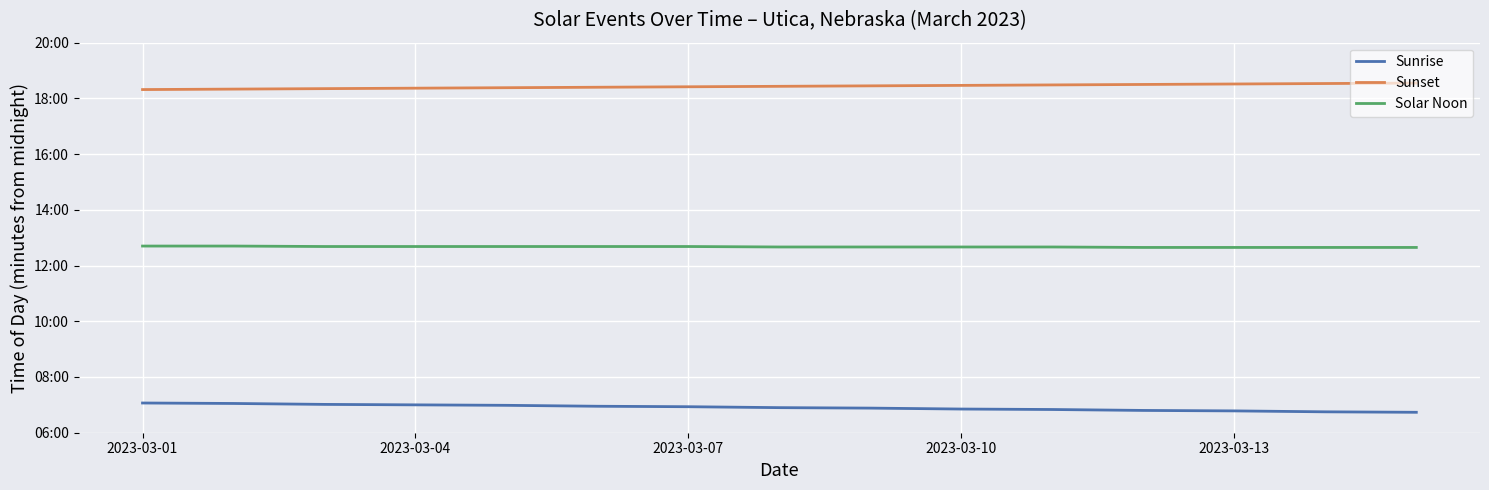

Is this an area chart (filled region under the line)?

No